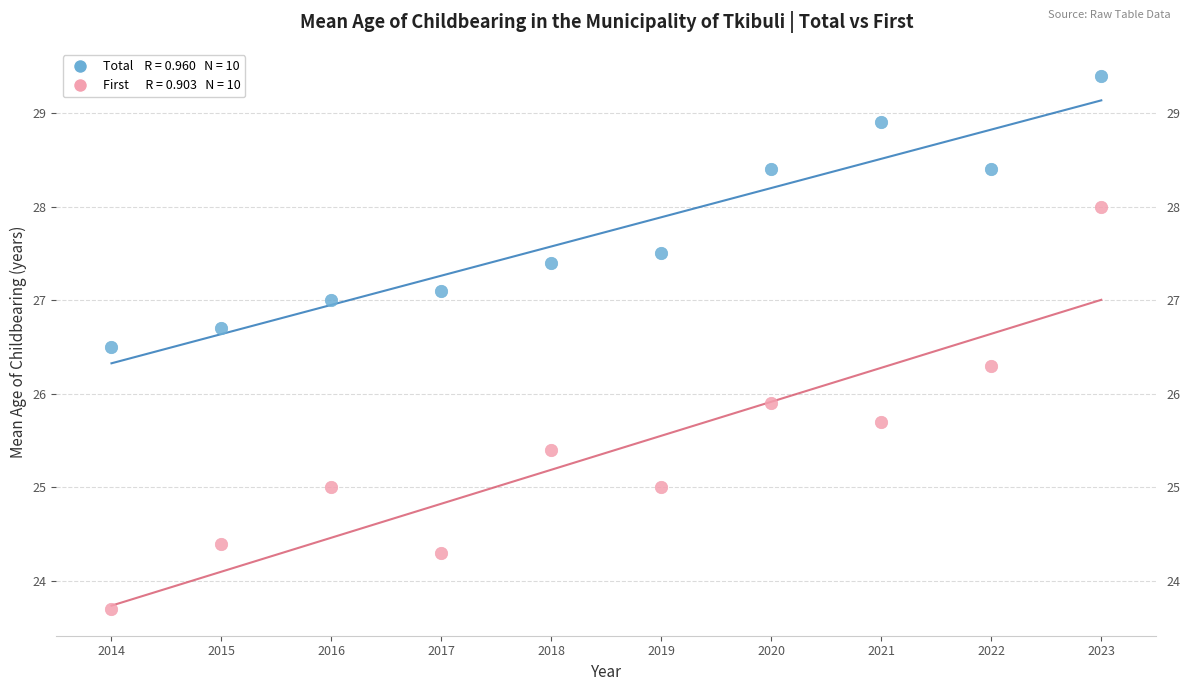

Across all data points, what is the range of X values (max minus min)?

9.0